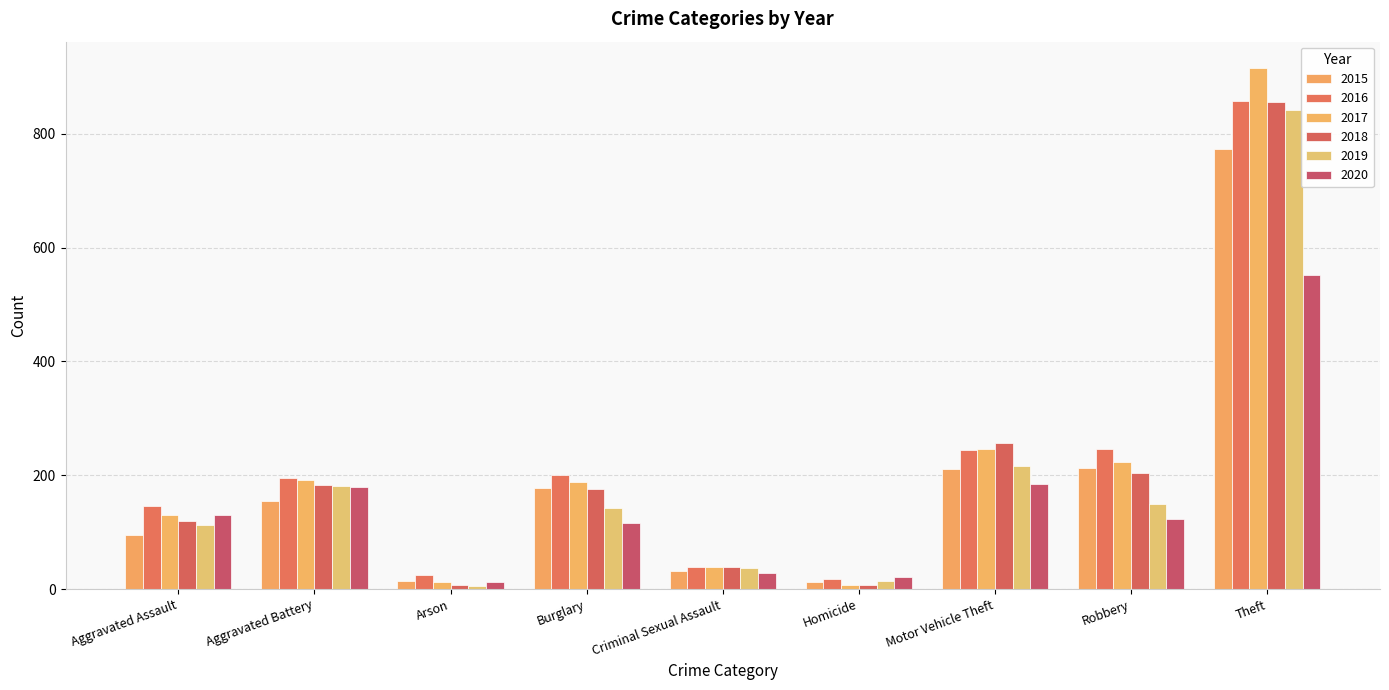

At which category is the sum across all series the highest?

Theft